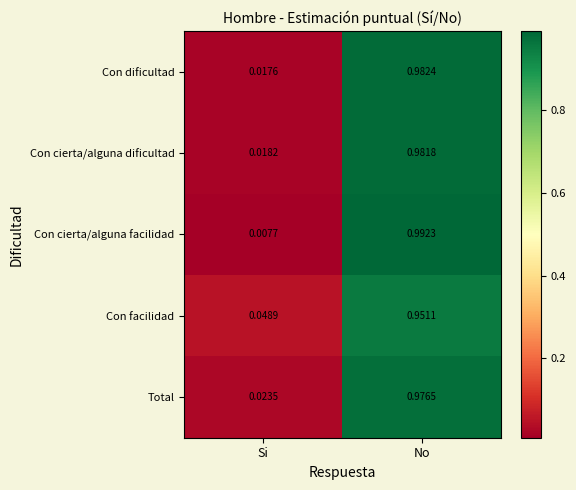

Rank the series by their maximum value, from highest to lowest.

Con cierta/alguna facilidad, Con dificultad, Con cierta/alguna dificultad, Total, Con facilidad